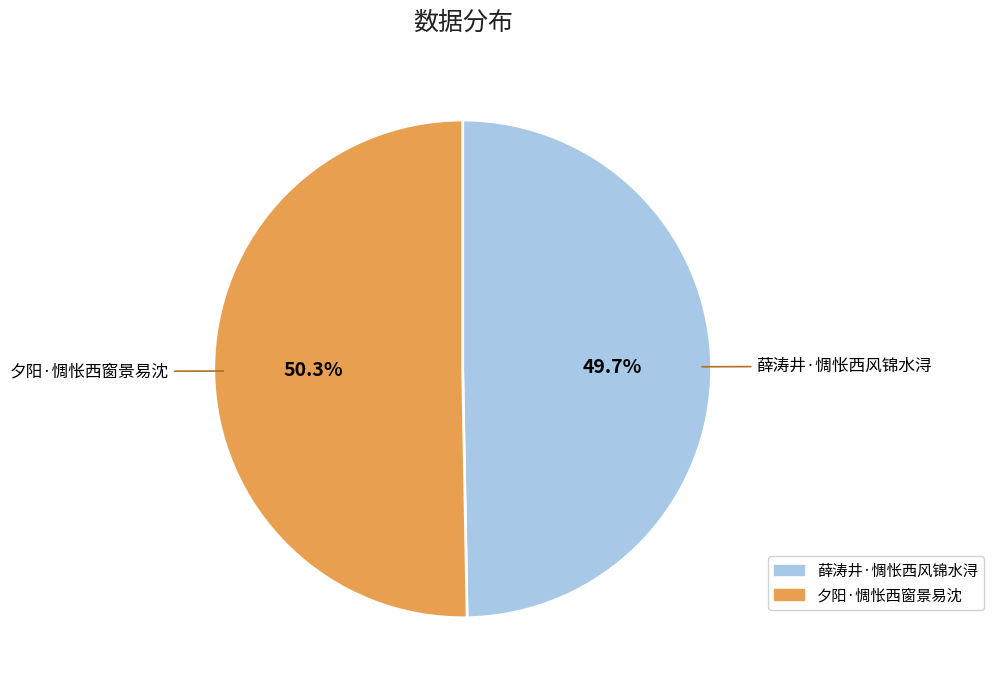

Which slice is the largest?

夕阳·惆怅西窗景易沈